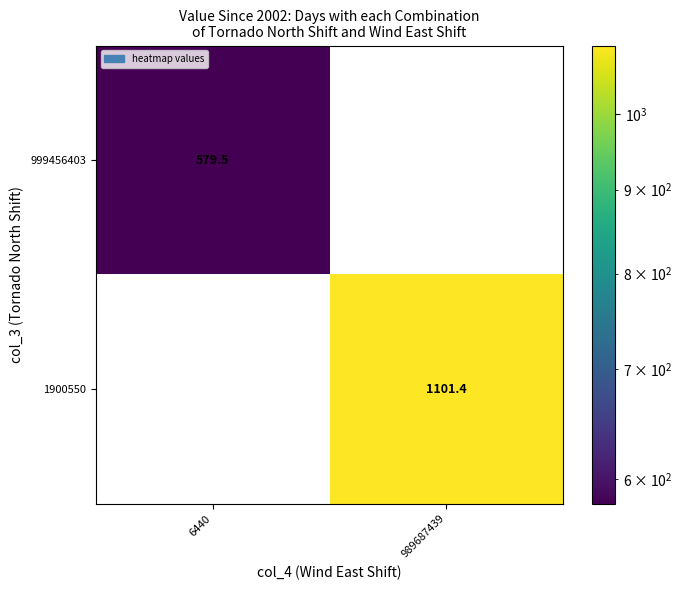

Reading right to left, extract all data points from this chart.

999456403: 0.0	579.5
1900550: 1101.4	0.0